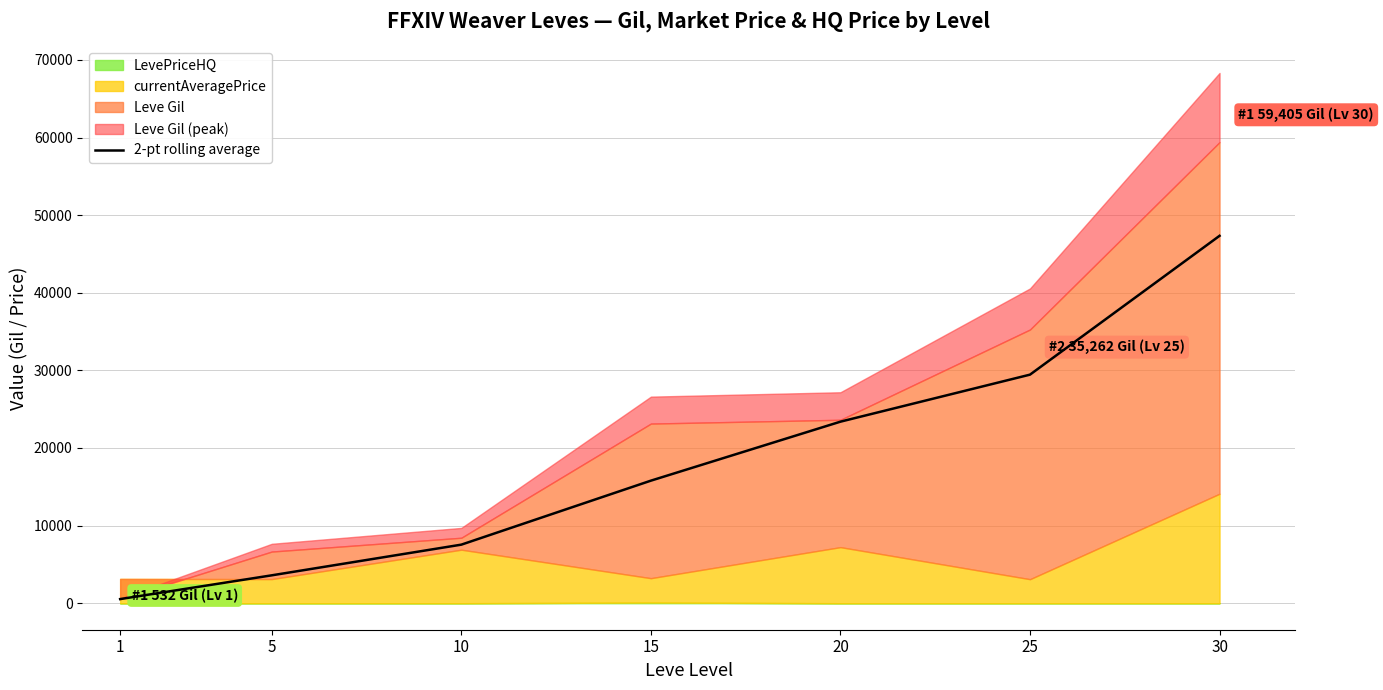

True or false: the data shows 6399.1 at 15.

False